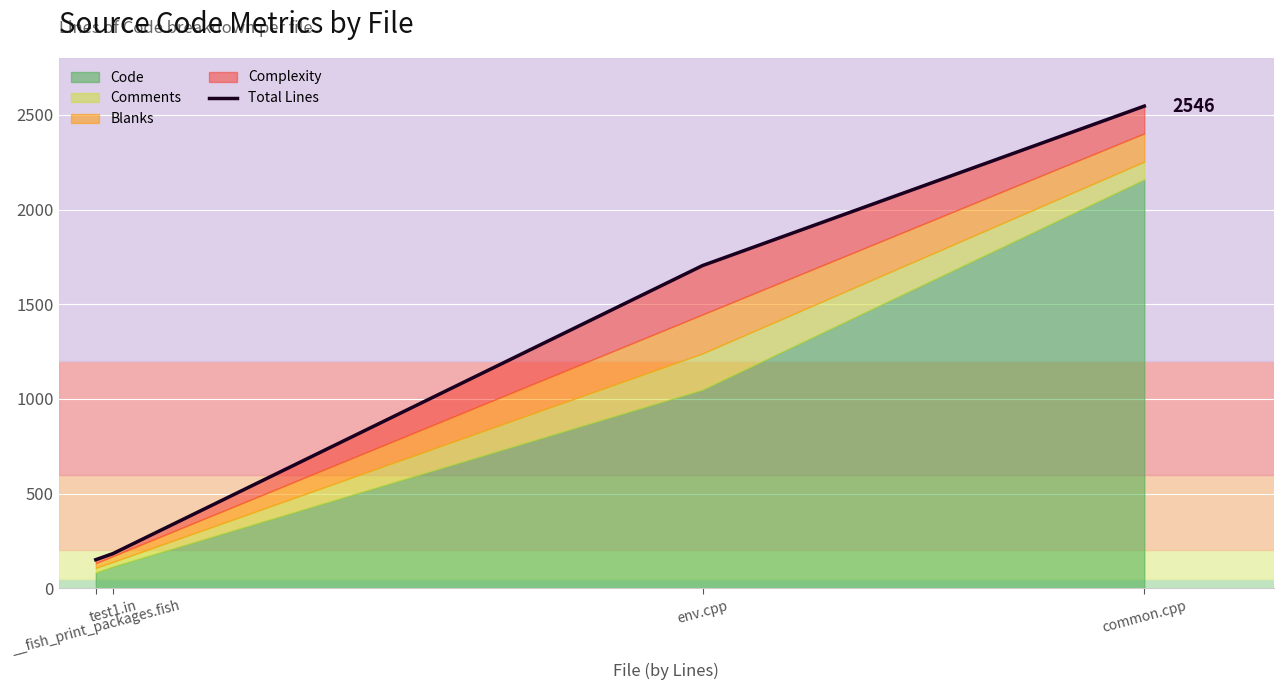

Rank the categories by value from lowest to highest.

__fish_print_packages.fish, test1.in, env.cpp, common.cpp